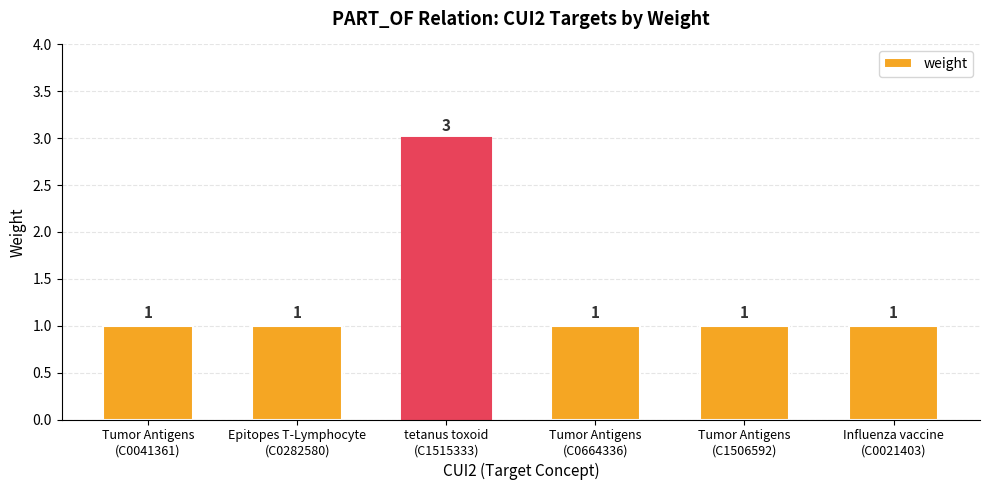

What is the value of the 5th bar from the left?

1